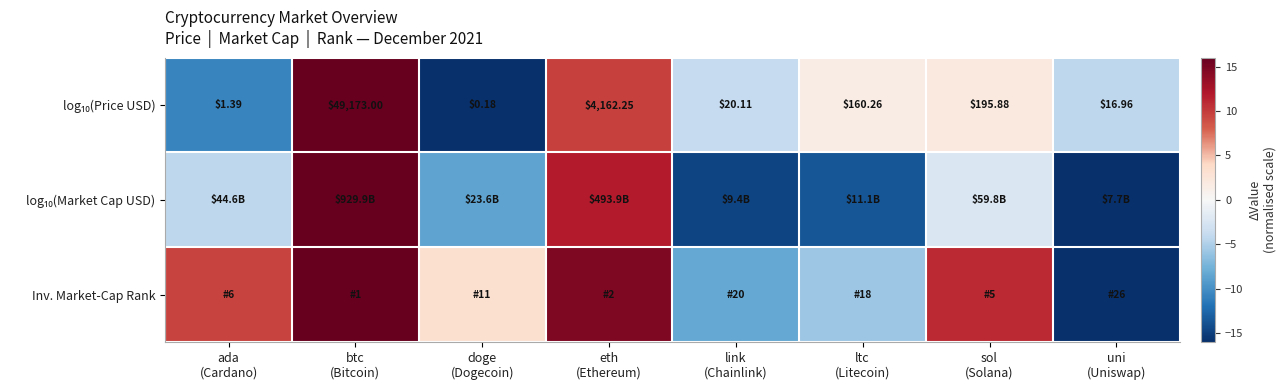

List the series in order of their peak value, lowest first.

log₁₀(Price USD), log₁₀(Market Cap USD), Inv. Market-Cap Rank